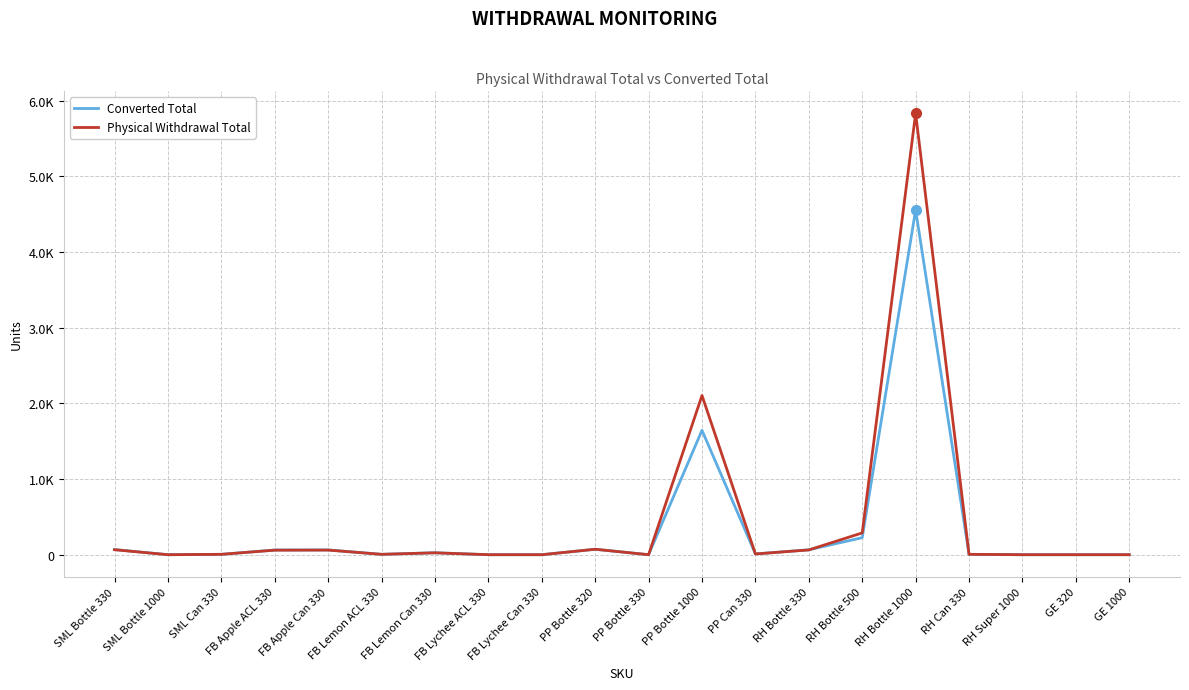

In Converted Total, how many points are higher than both neighbors (excluding endpoints)?

5